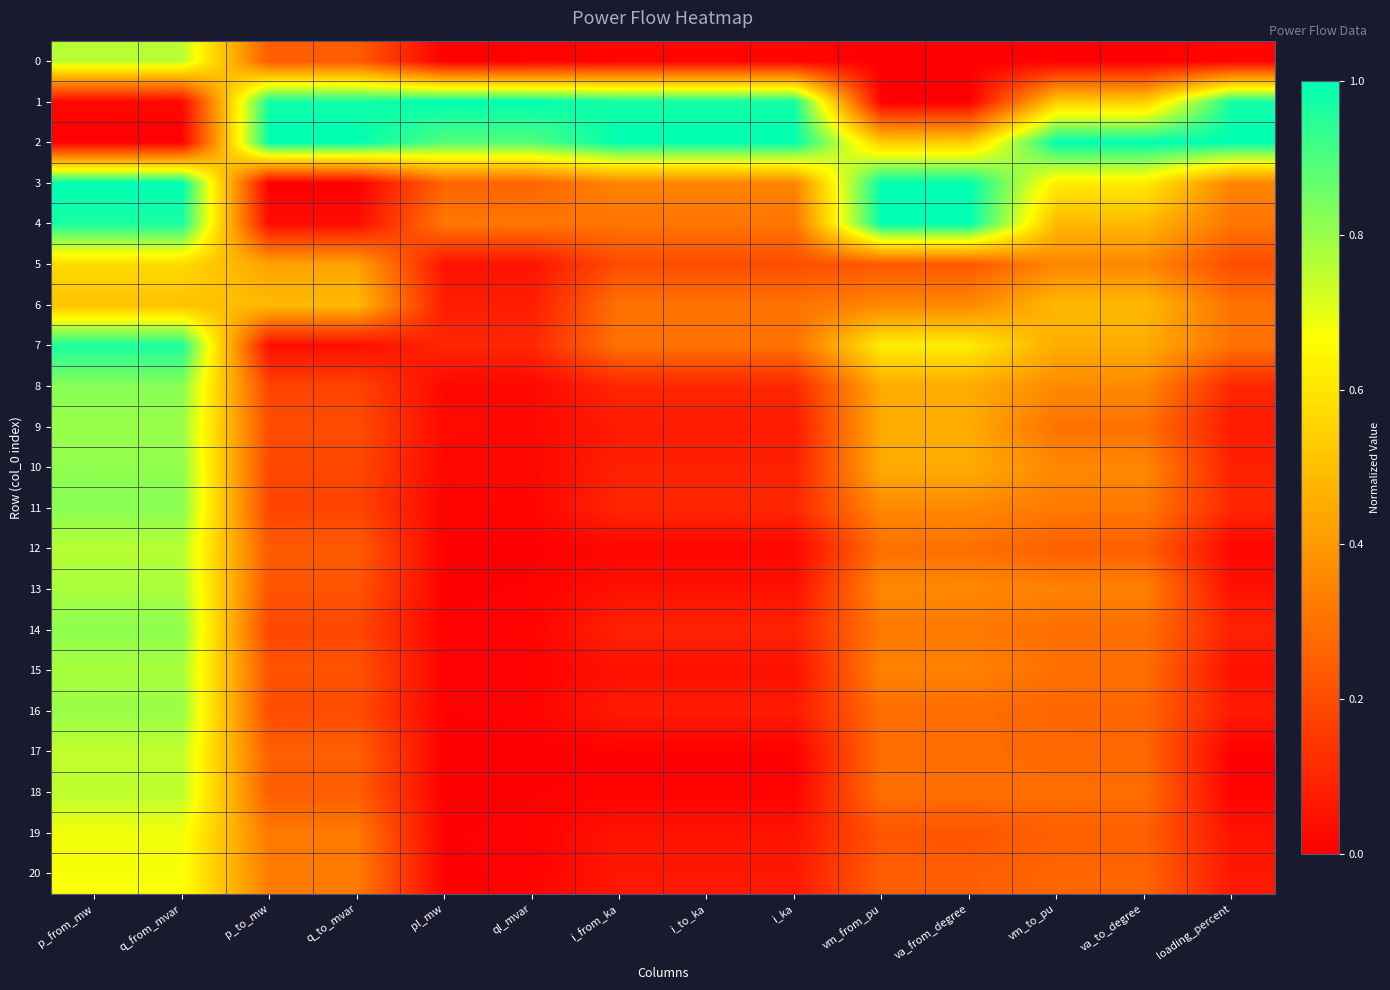

Which has a higher value, pl_mw or i_ka?

i_ka